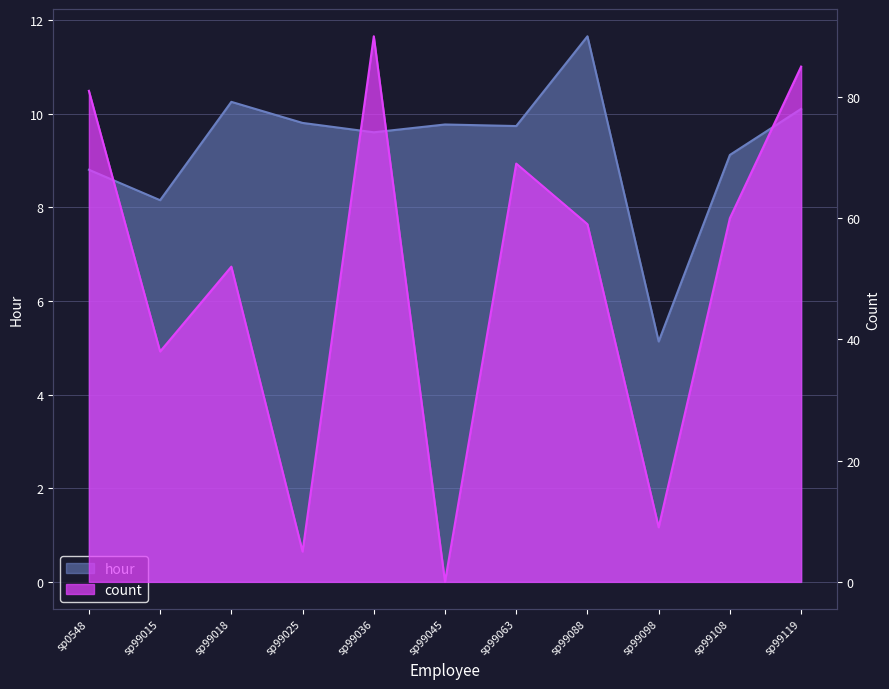

Reading right to left, list all the values displayed in this chart.

hour: 10.1	9.1	5.1	11.7	9.7	9.8	9.6	9.8	10.2	8.2	8.8
count: 85.0	60.0	9.0	59.0	69.0	0.0	90.0	5.0	52.0	38.0	81.0